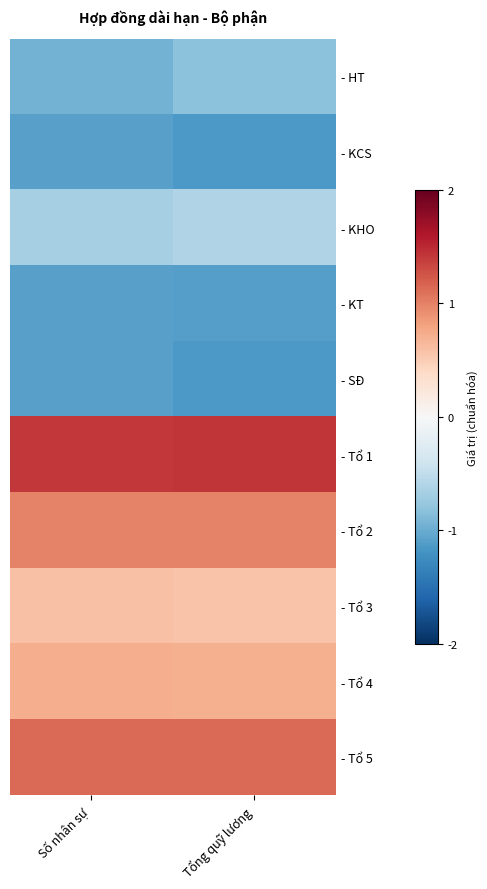

Reading left to right, transcribe all the data shown in this chart.

- HT: Số nhân sự=-0.9	Tổng quỹ lương=-0.8
- KCS: Số nhân sự=-1.1	Tổng quỹ lương=-1.1
- KHO: Số nhân sự=-0.7	Tổng quỹ lương=-0.6
- KT: Số nhân sự=-1.1	Tổng quỹ lương=-1.1
- SĐ: Số nhân sự=-1.1	Tổng quỹ lương=-1.1
- Tổ 1: Số nhân sự=1.4	Tổng quỹ lương=1.4
- Tổ 2: Số nhân sự=1.0	Tổng quỹ lương=1.0
- Tổ 3: Số nhân sự=0.6	Tổng quỹ lương=0.6
- Tổ 4: Số nhân sự=0.7	Tổng quỹ lương=0.7
- Tổ 5: Số nhân sự=1.1	Tổng quỹ lương=1.1